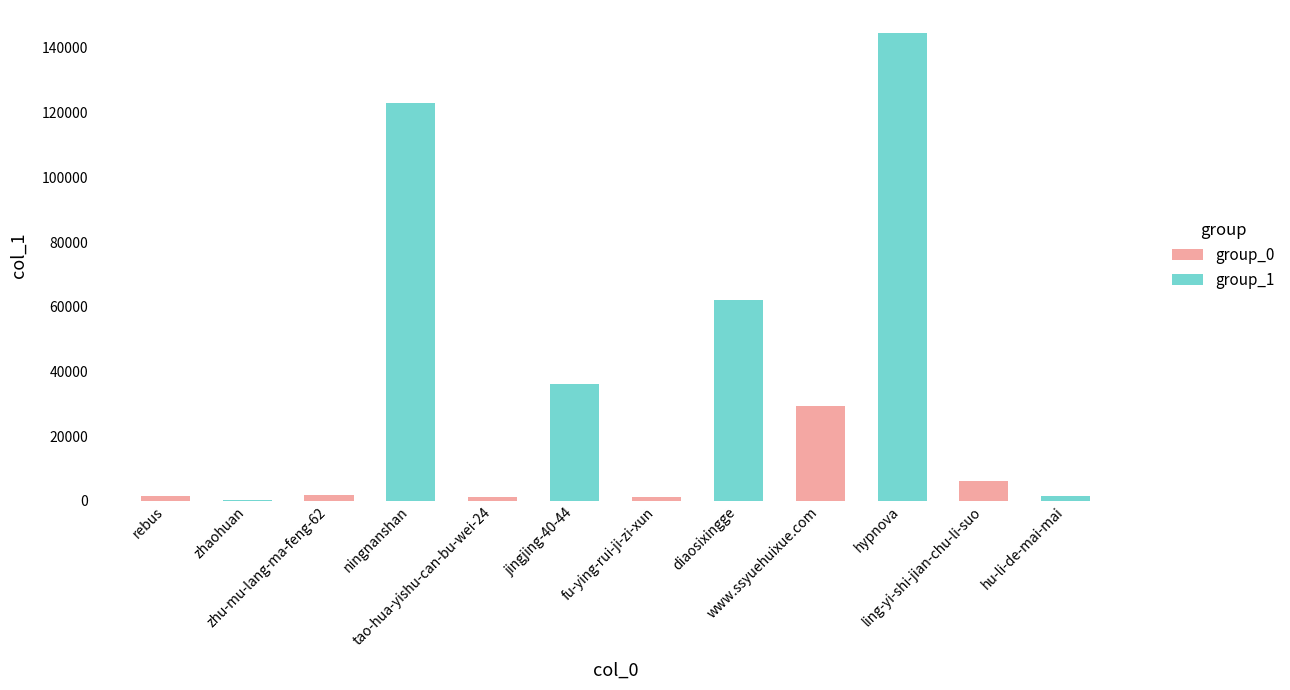

Which series has the largest total across all categories?

group_1